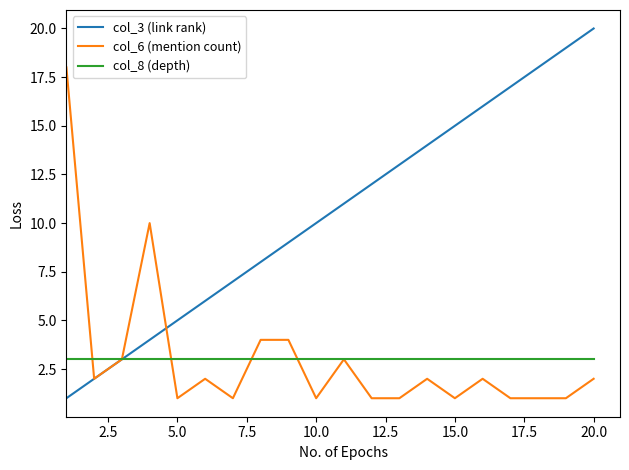

Which series has the largest total across all categories?

col_3 (link rank)